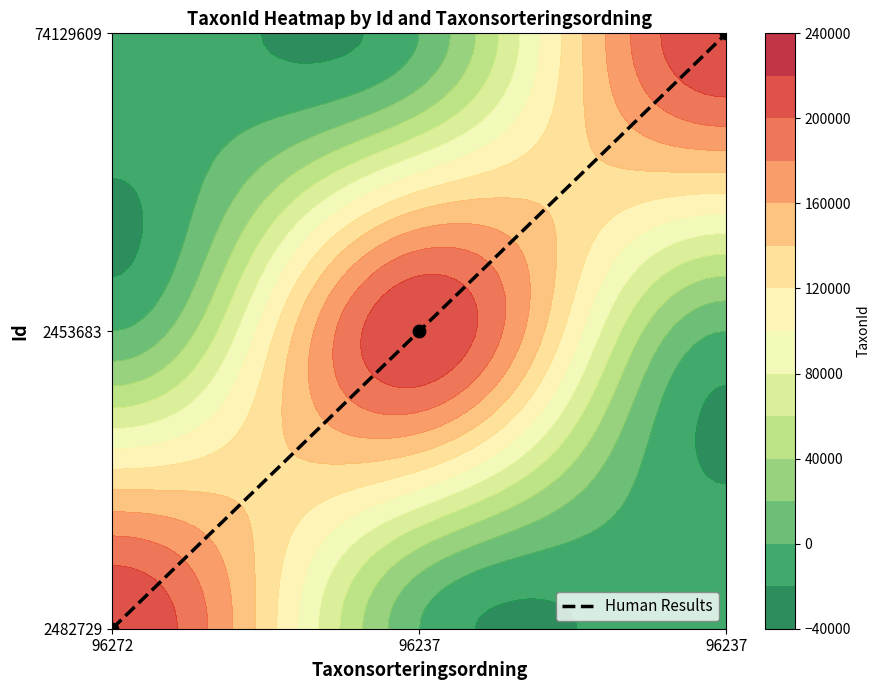

The value at 96237 is 1. True or false?

True